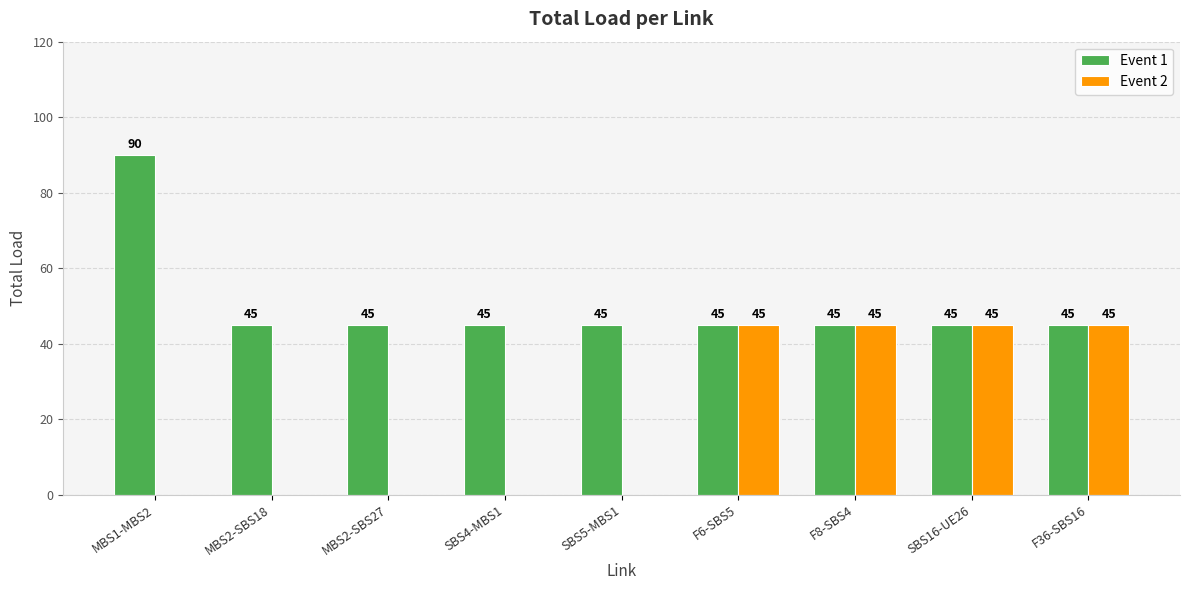

True or false: Event 2 has a value of 16 at F36-SBS16.

False